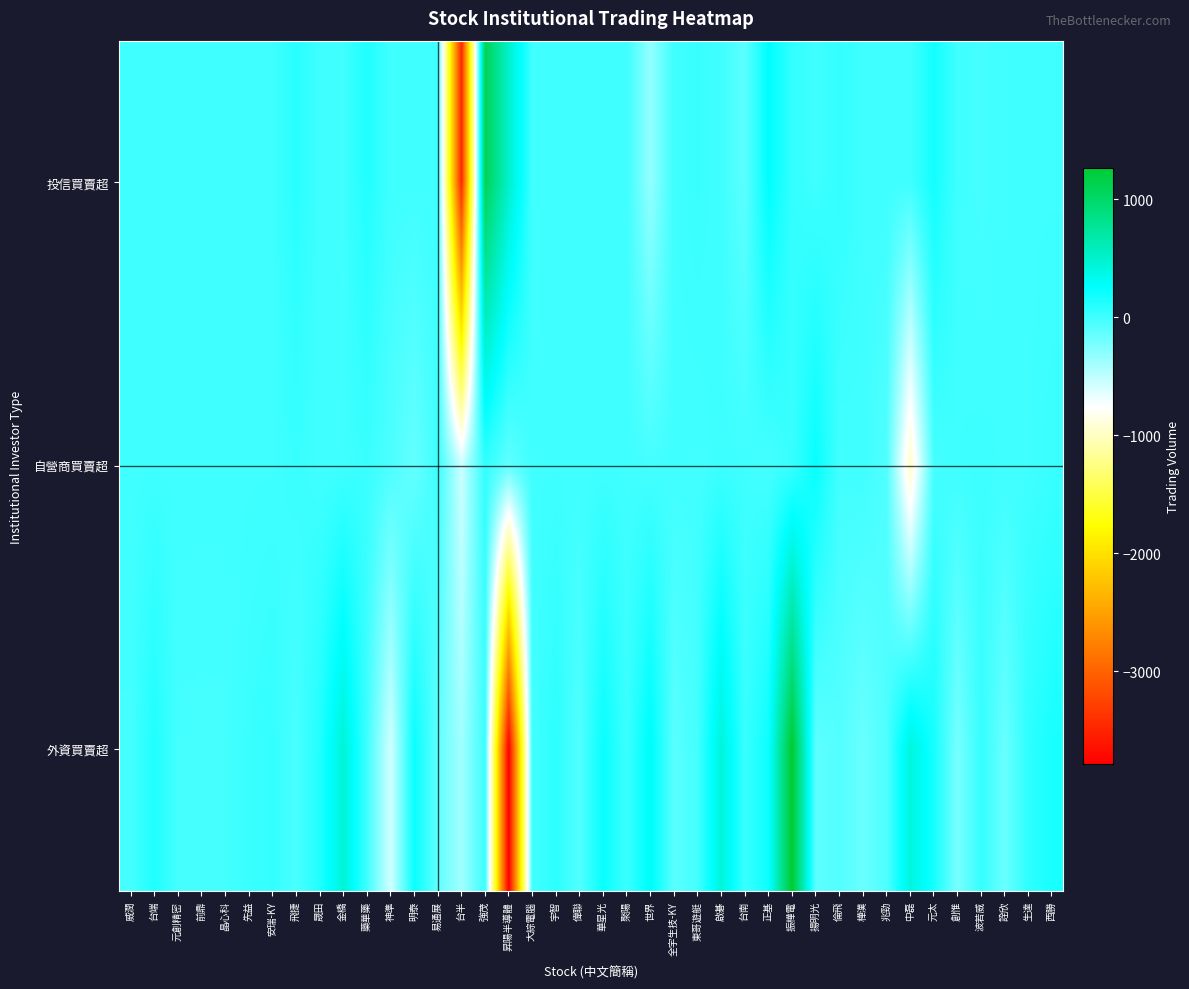

Reading left to right, list all the values displayed in this chart.

投信買賣超: 威潤=0	台端=0	元創精密=0	前鼎=0	晶心科=0	先益=0	安瑞-KY=0	飛捷=93	晟田=0	金橋=0	藥華藥=121	神準=0	明泰=0	易通展=0	台半=-3462	強茂=1088	昇陽半導體=506	大綜電腦=0	宇智=0	偉聯=0	華星光=0	聚陽=0	世界=-330	全宇生技-KY=0	東哥遊艇=25	啟碁=0	台南=-115	正基=259	振樺電=50	揚明光=0	倫飛=50	樺漢=0	兆勁=0	中磊=1	元太=174	創惟=0	波若威=-25	詮欣=1	生達=0	西勝=0
自營商買賣超: 威潤=0	台端=0	元創精密=0	前鼎=0	晶心科=0	先益=0	安瑞-KY=0	飛捷=25	晟田=-4	金橋=0	藥華藥=23	神準=-53	明泰=-149	易通展=0	台半=-554	強茂=48	昇陽半導體=-129	大綜電腦=0	宇智=0	偉聯=0	華星光=-1	聚陽=0	世界=-23	全宇生技-KY=-5	東哥遊艇=-10	啟碁=11	台南=1	正基=-21	振樺電=27	揚明光=221	倫飛=-10	樺漢=0	兆勁=-68	中磊=-966	元太=-25	創惟=2	波若威=9	詮欣=0	生達=0	西勝=21
外資買賣超: 威潤=-22	台端=126	元創精密=-21	前鼎=-24	晶心科=-23	先益=21	安瑞-KY=45	飛捷=-41	晟田=119	金橋=449	藥華藥=3	神準=-576	明泰=213	易通展=-131	台半=-385	強茂=11	昇陽半導體=-3789	大綜電腦=-15	宇智=79	偉聯=-74	華星光=217	聚陽=15	世界=287	全宇生技-KY=-106	東哥遊艇=-15	啟碁=434	台南=25	正基=203	振樺電=1266	揚明光=-119	倫飛=-79	樺漢=-168	兆勁=-57	中磊=420	元太=162	創惟=-223	波若威=41	詮欣=-165	生達=71	西勝=158